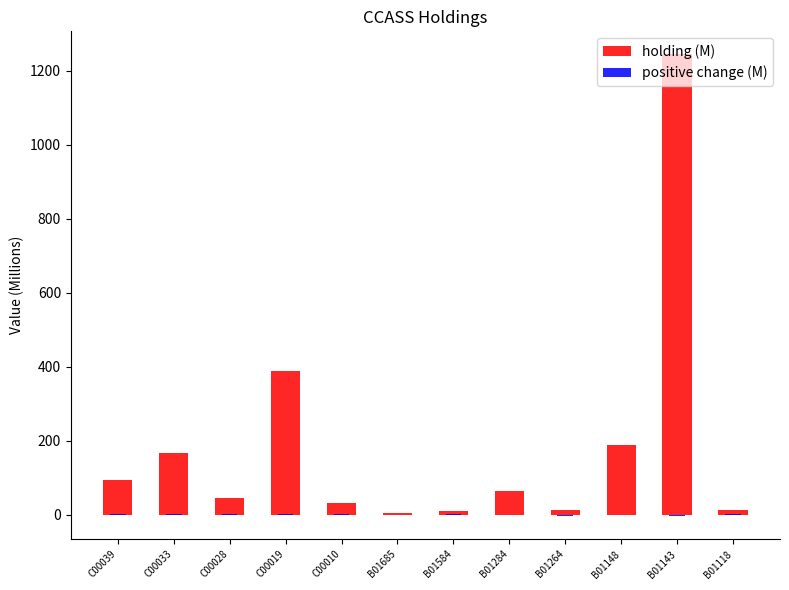

Reading left to right, transcribe all the data shown in this chart.

holding (M): 94.9	165.9	45.8	388.3	31.2	4.3	9.2	64.2	12.6	189.2	1244.6	11.4
positive change (M): 1.8	0.8	0.8	2.0	0.5	0.2	0.5	0.1	0.0	0.0	0.0	0.7